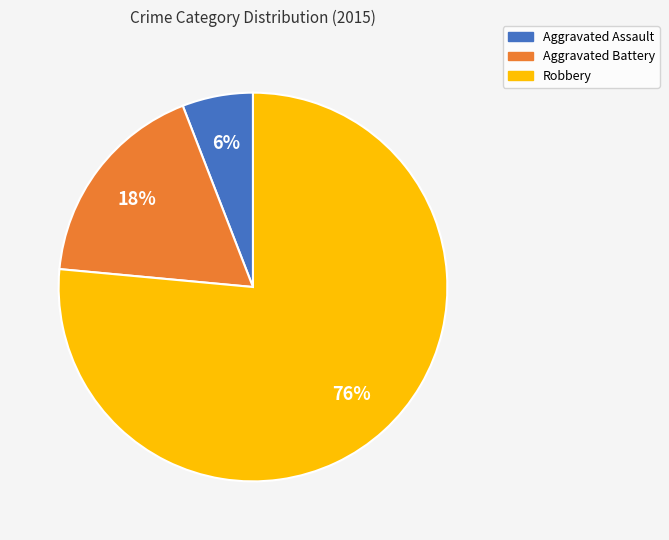

Count the number of slices in the pie.

3